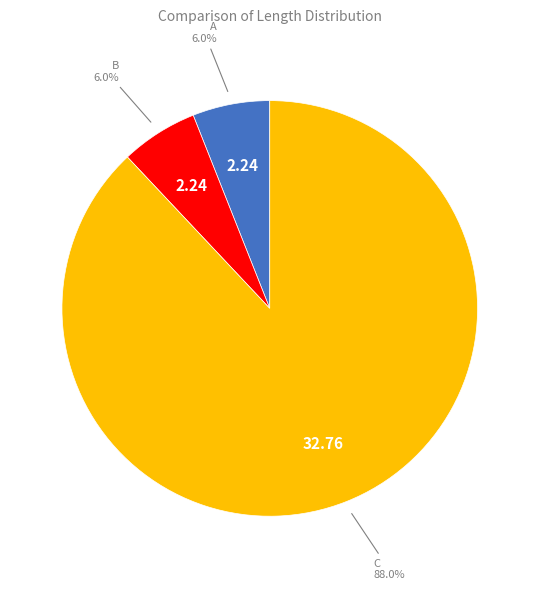

How much of the chart is everything except A?

94.0%